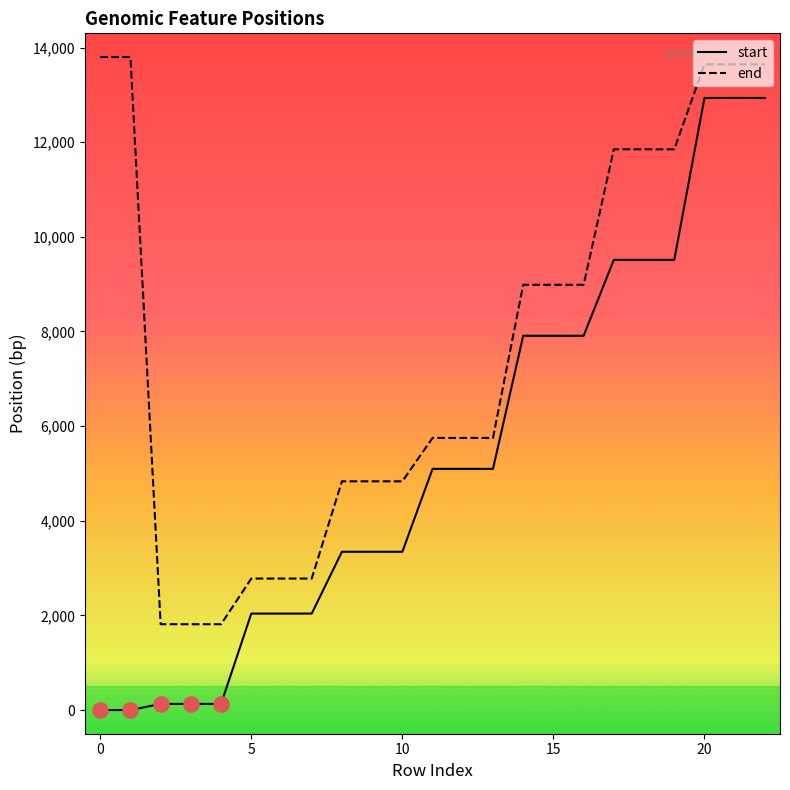

At how many categories does at least one series exceed 11011?

8